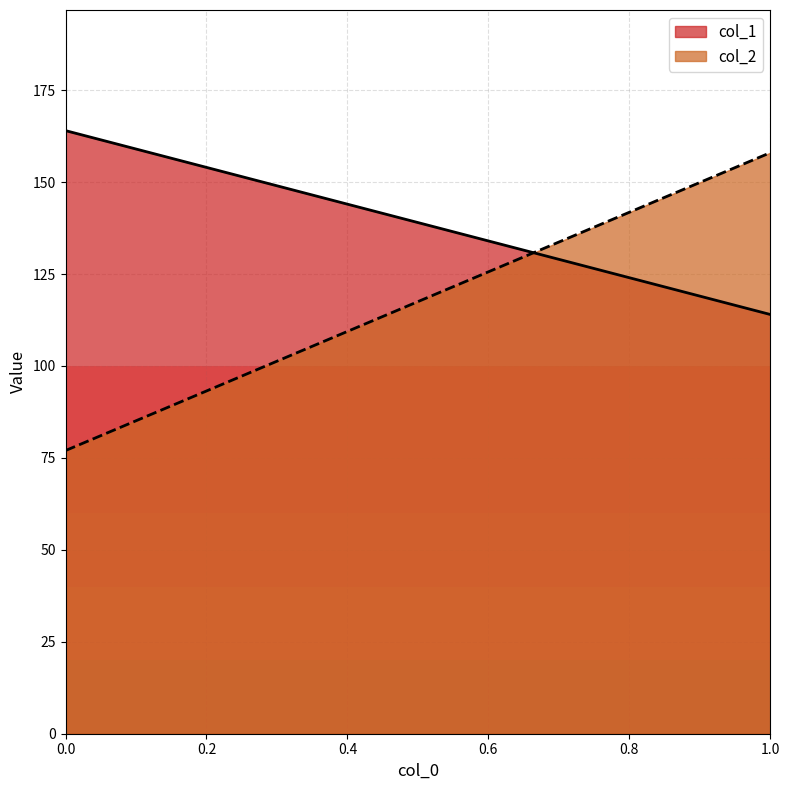

What are all the series names shown in the legend?

col_1, col_2